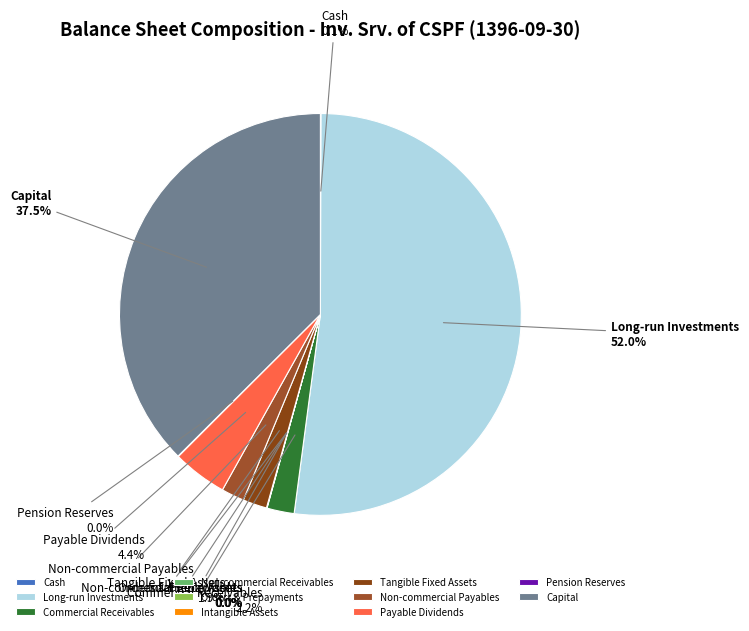

Combined, do Tangible Fixed Assets and Capital account for over 50%?

No